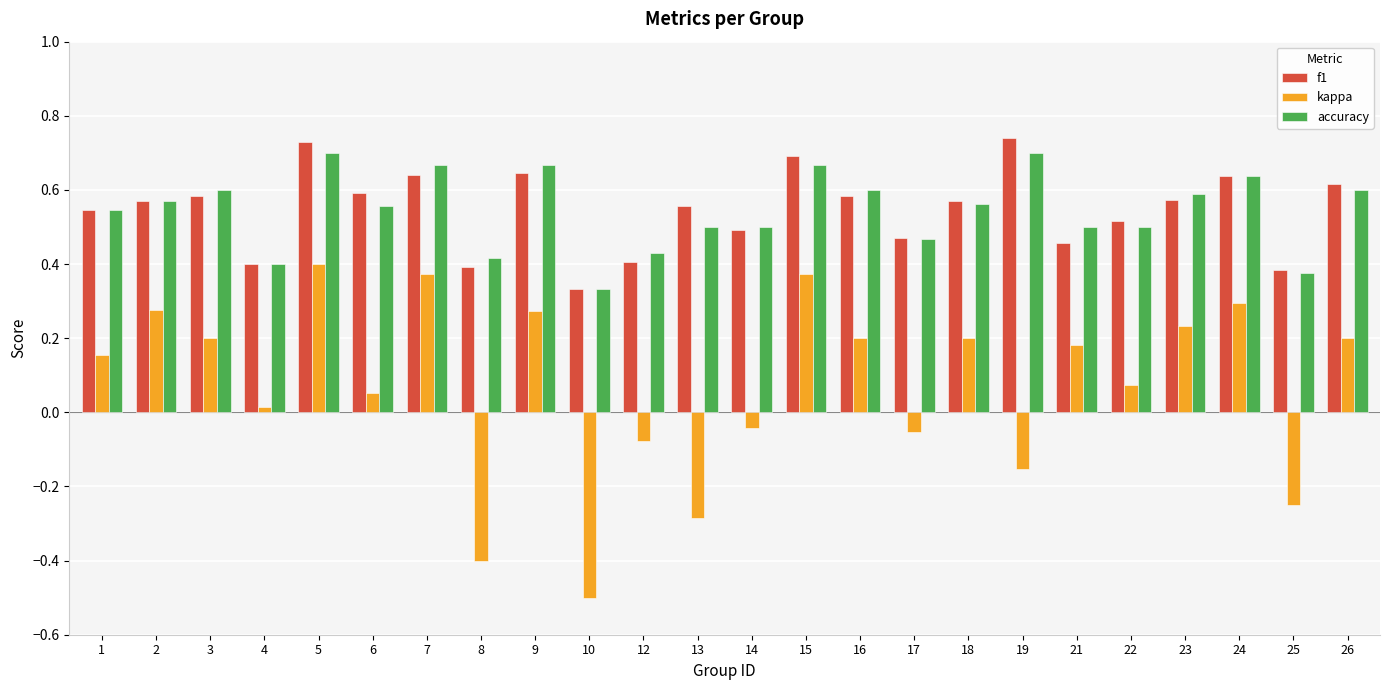

At which category is the sum across all series the highest?

5